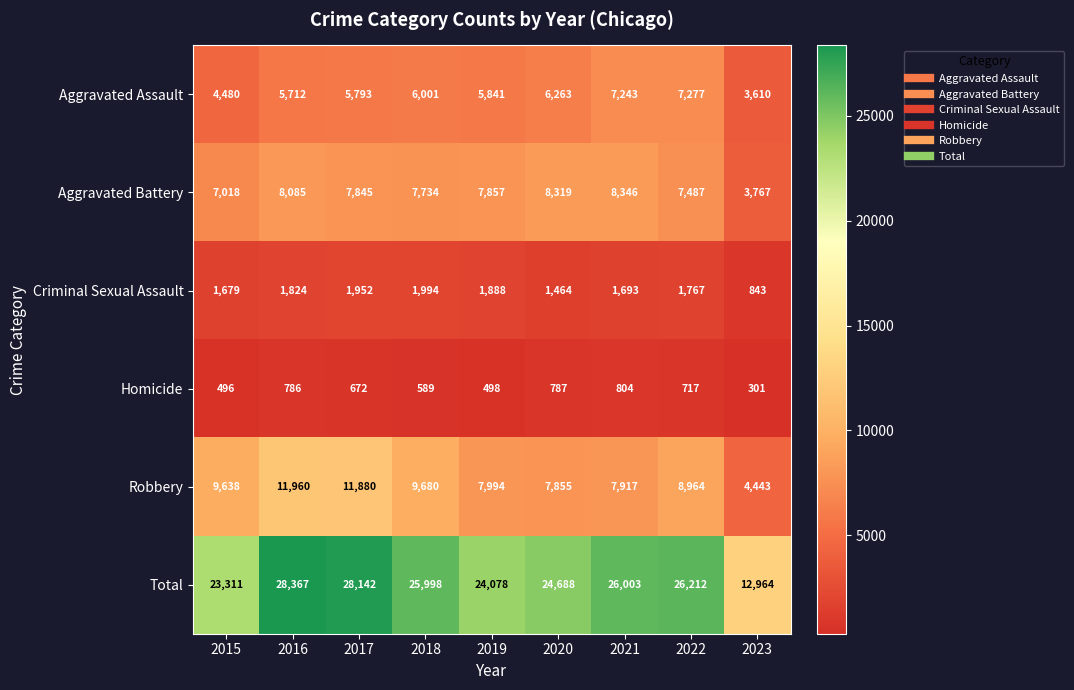

Which series changed the most between 2017 and 2020?

Robbery